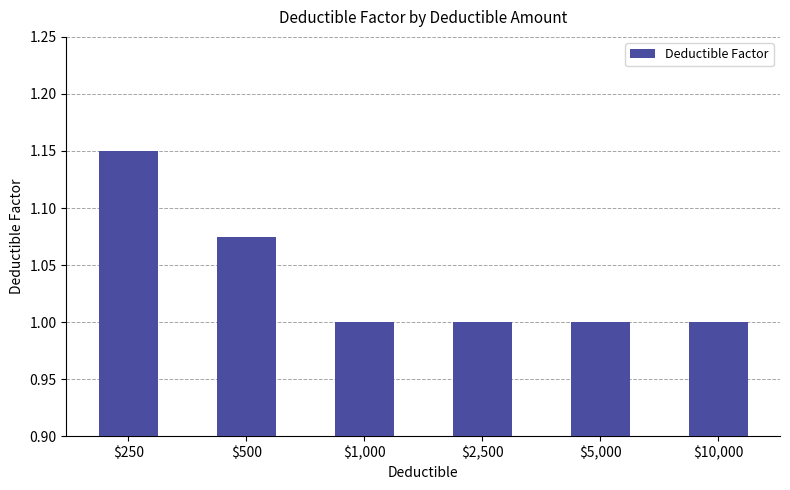

What is the label of the 3rd bar from the left?

$1,000